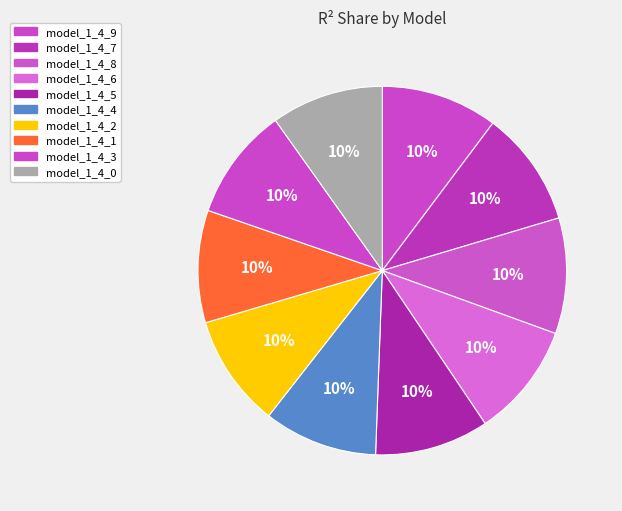

How many slices are in this pie chart?

10